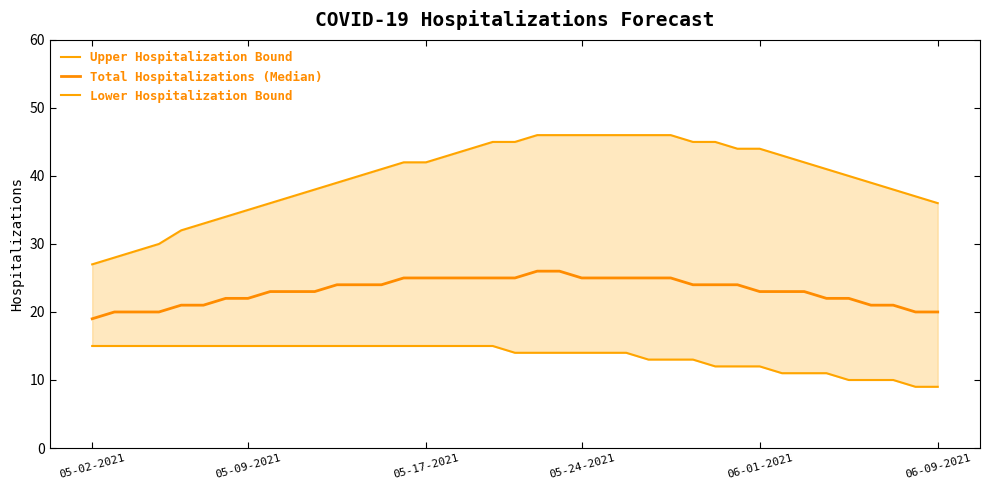

Is it true that Total Hospitalizations (Median) equals 24 at 12?

True